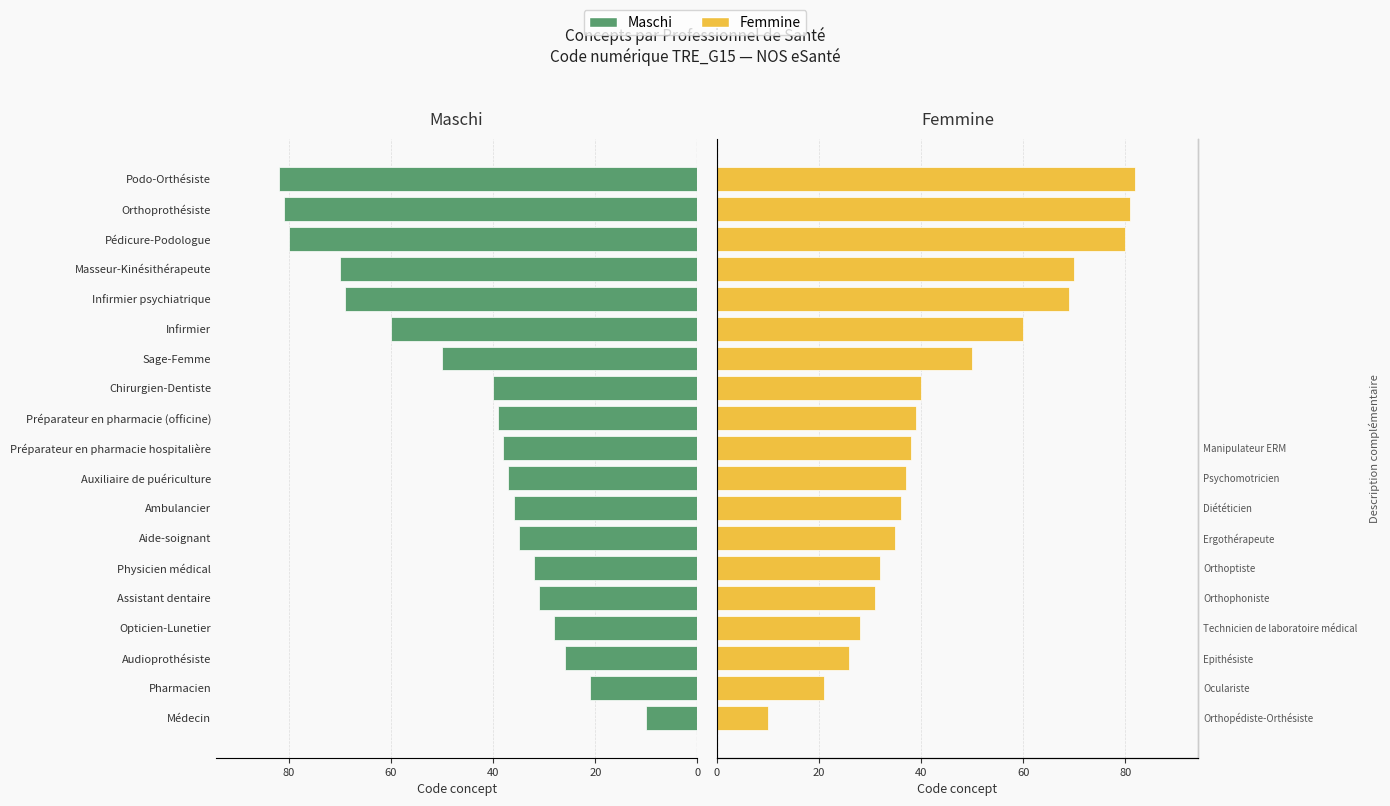

Are the bars grouped side by side (vs. stacked)?

Yes